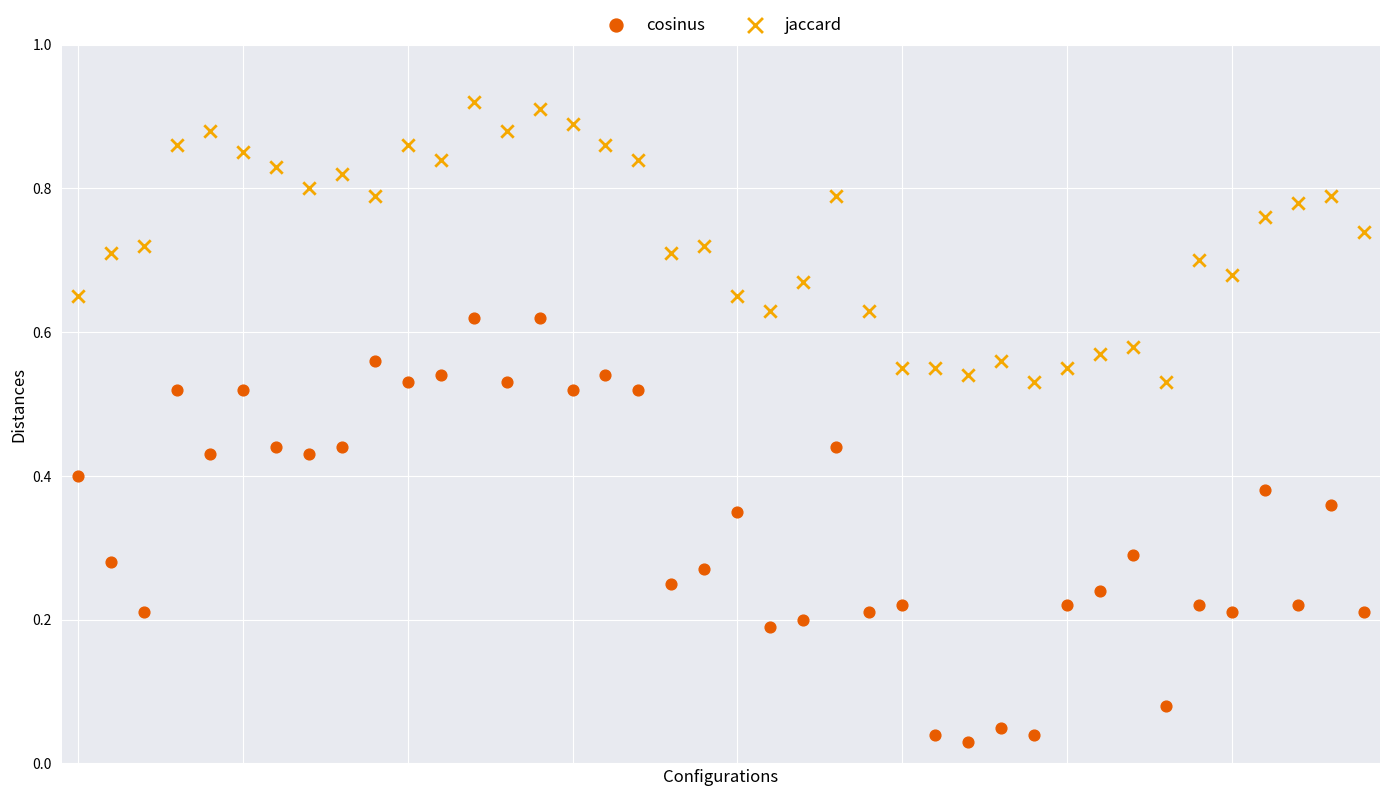

Which series contains the lowest Y value?

cosinus